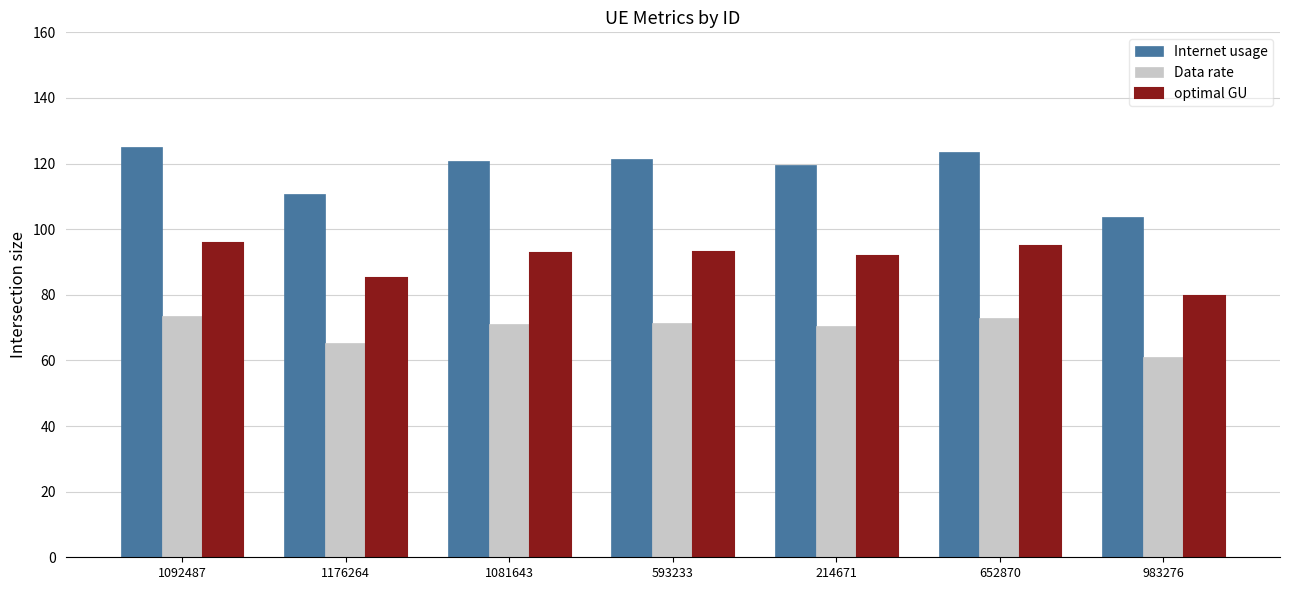

What is the difference between the maximum and minimum values in the Data rate series?

12.5